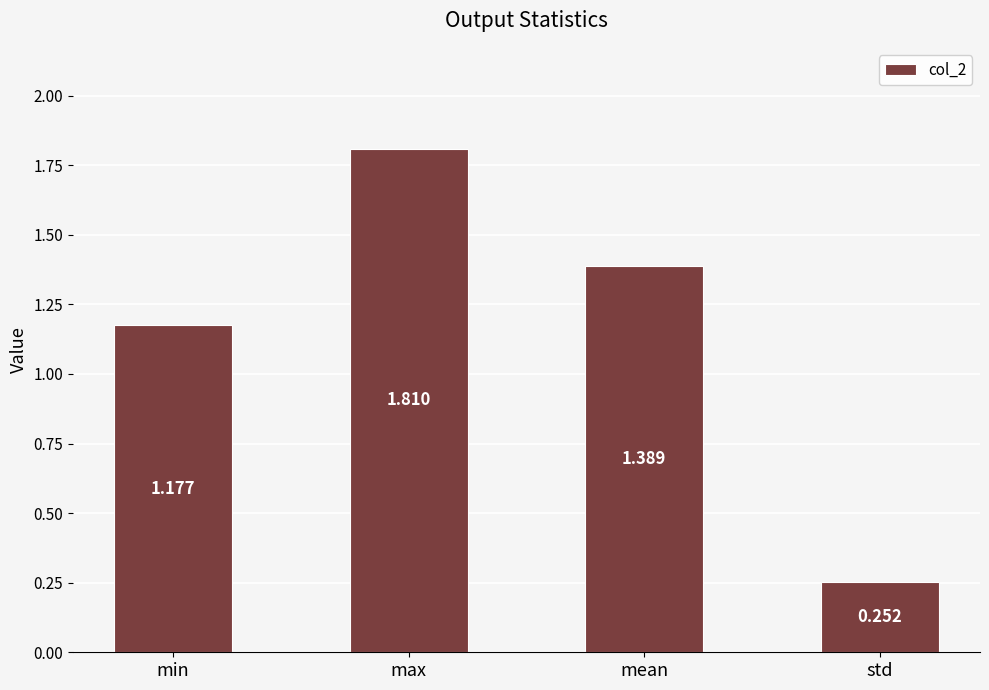

How many bars are there in total?

4